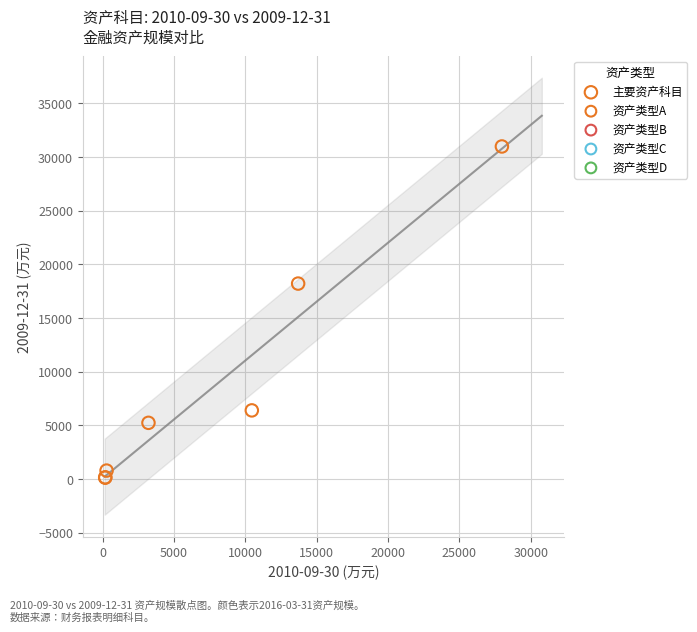

What Y value in the scatter plot is closest to 15565?

18218